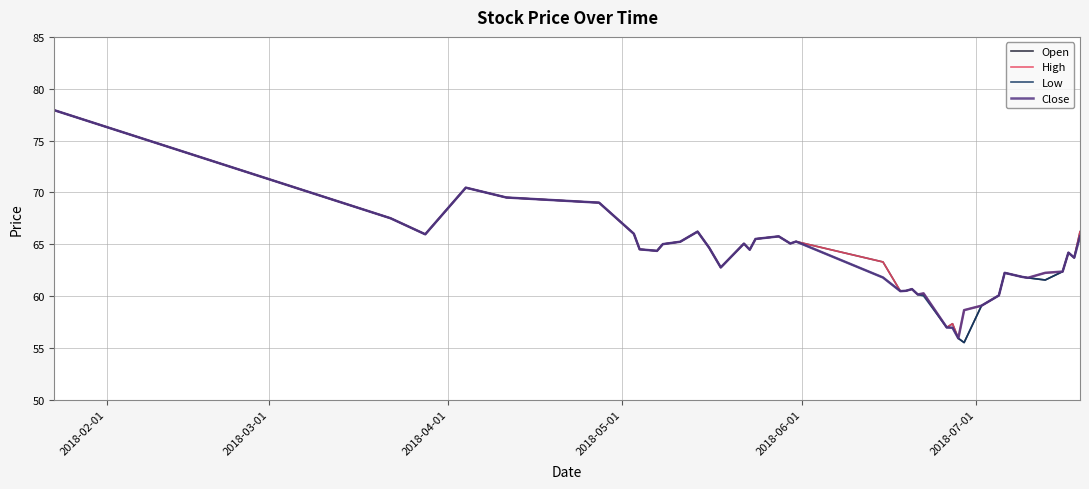

What is the lowest value of the High series?

55.9